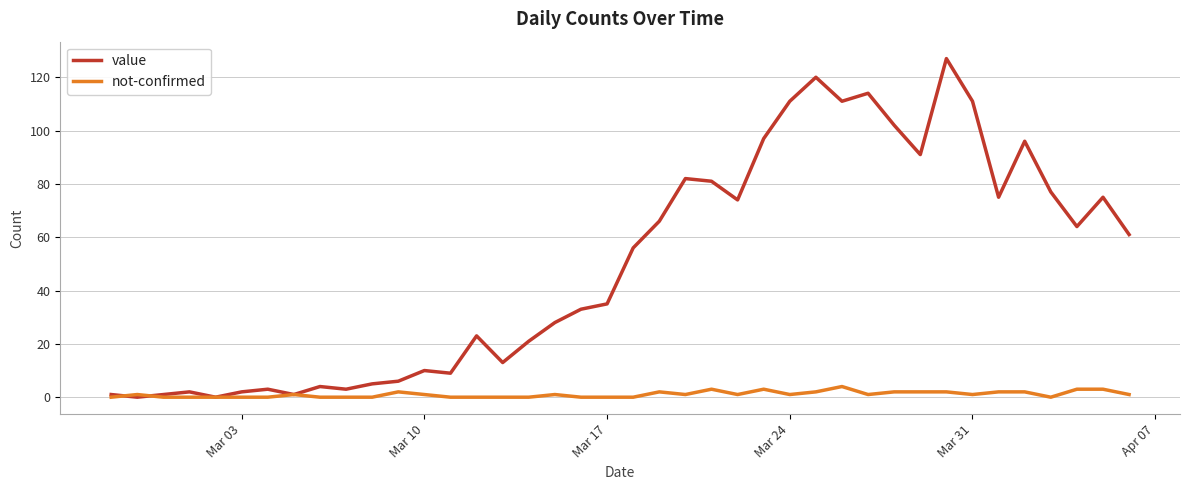

After their last crossing, which series has the higher values: value or not-confirmed?

value